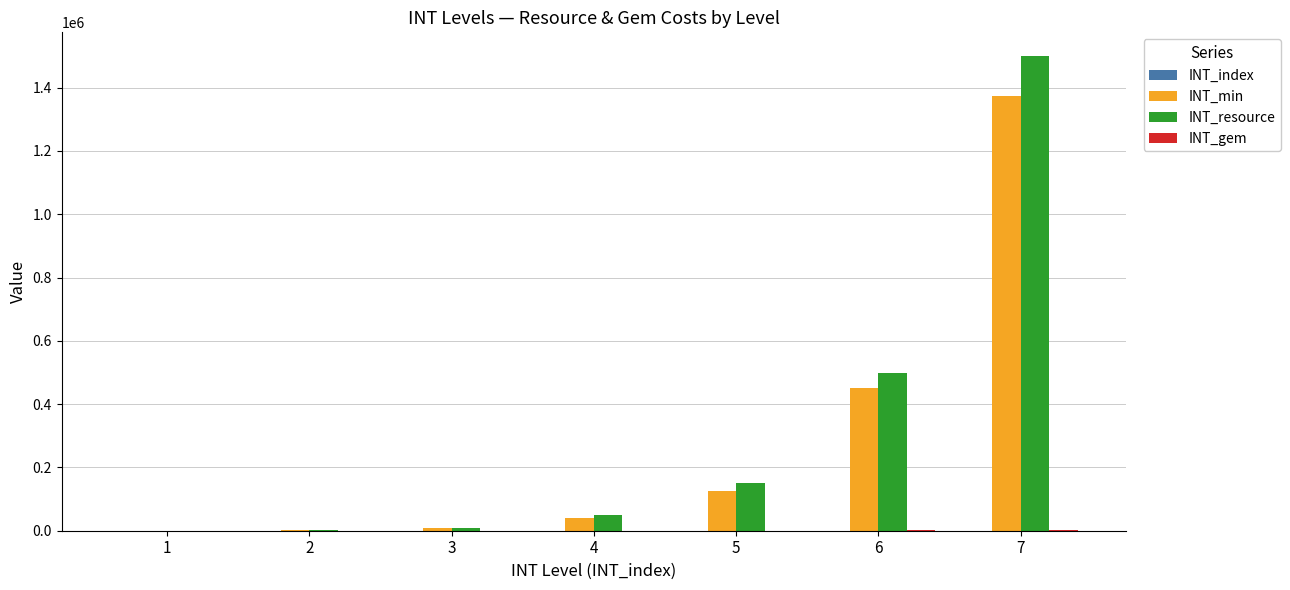

What is the maximum value for INT_resource?

1500000